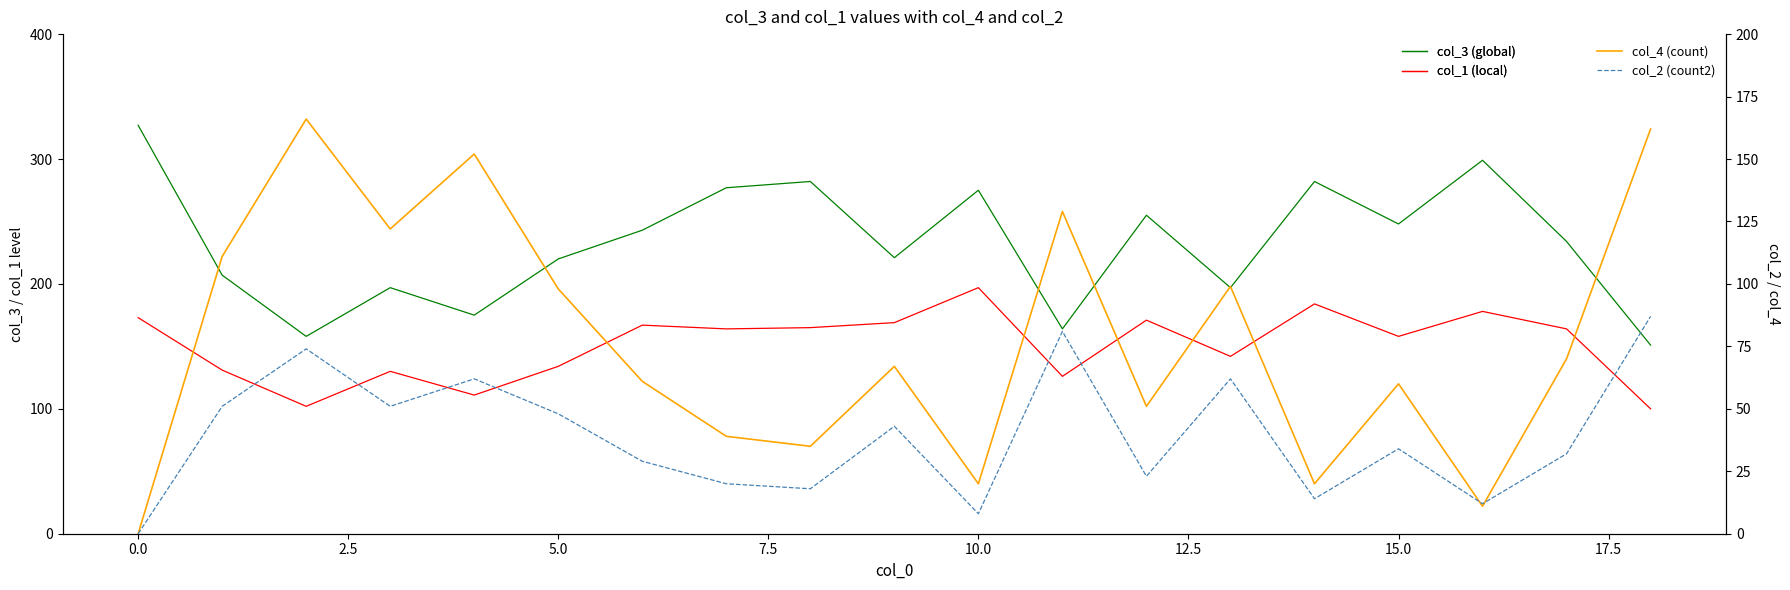

Between 5.0 and 12, which series saw the biggest shift?

col_4 (count)